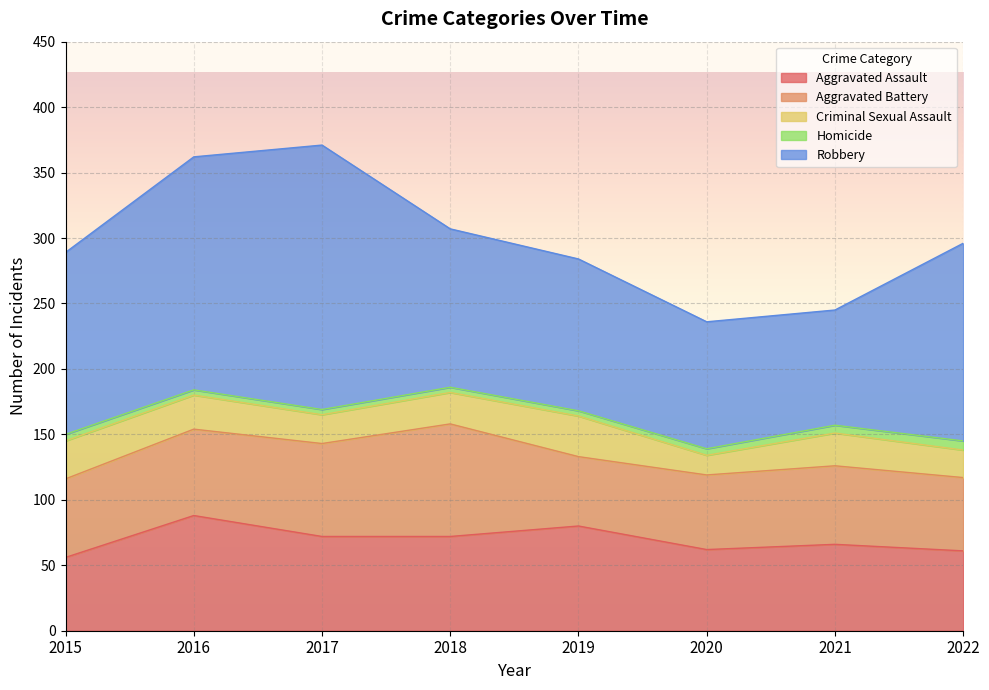

True or false: Homicide and Aggravated Battery cross at least once.

False